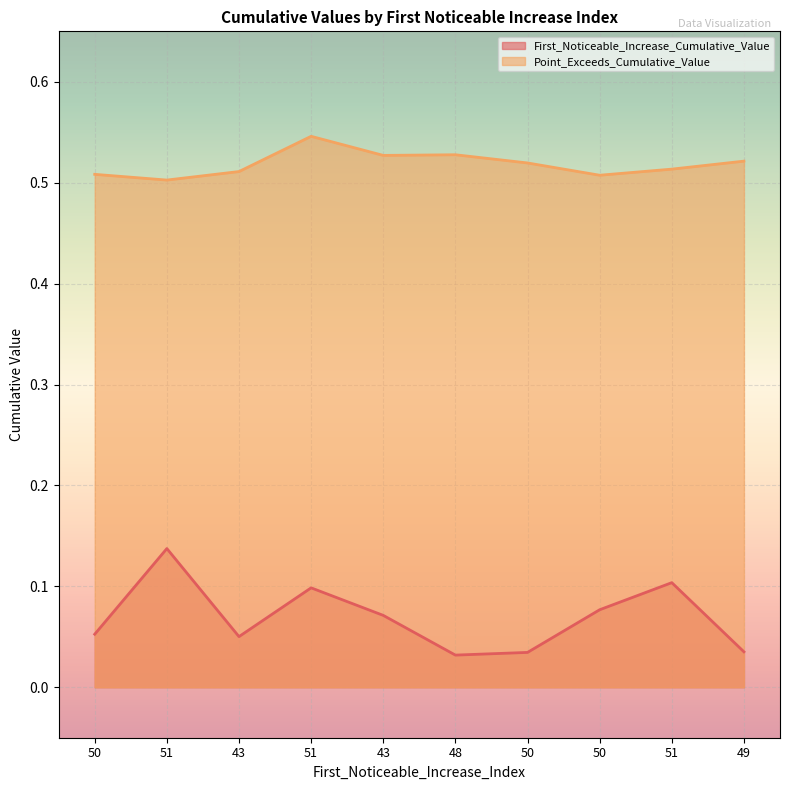

How many interior local peaks does the Point_Exceeds_Cumulative_Value series have?

2